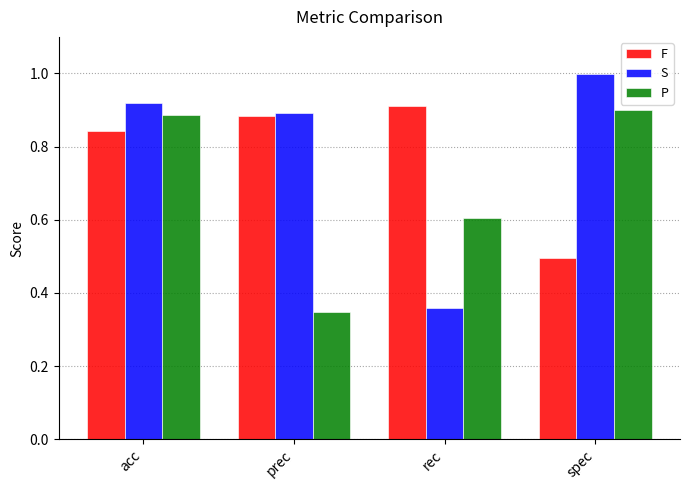

List the labels in order of S value, smallest first.

rec, prec, acc, spec